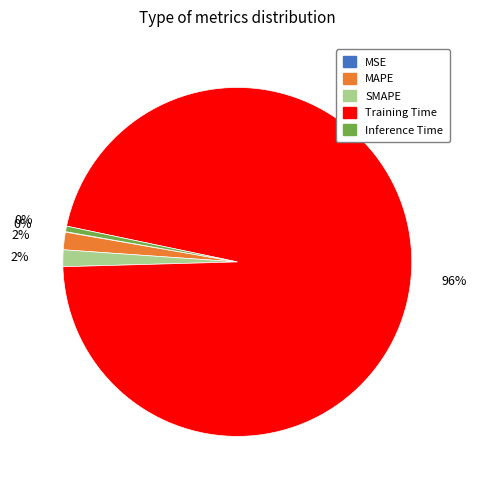

The SMAPE slice represents 1% of the pie. True or false?

False